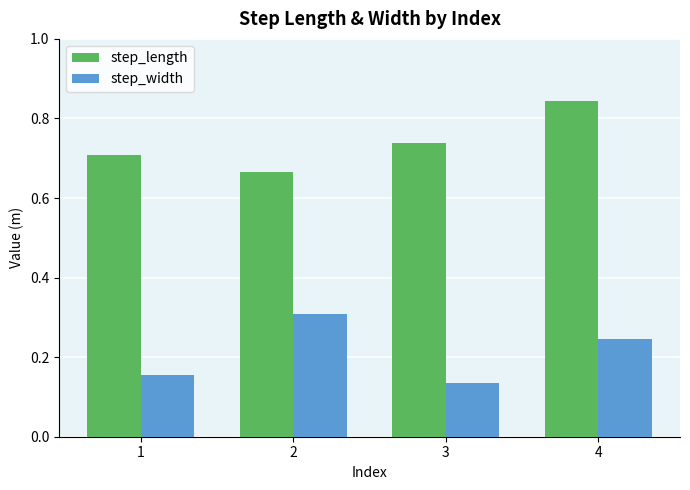

Count the step_length values in the range 0 to 1.

4